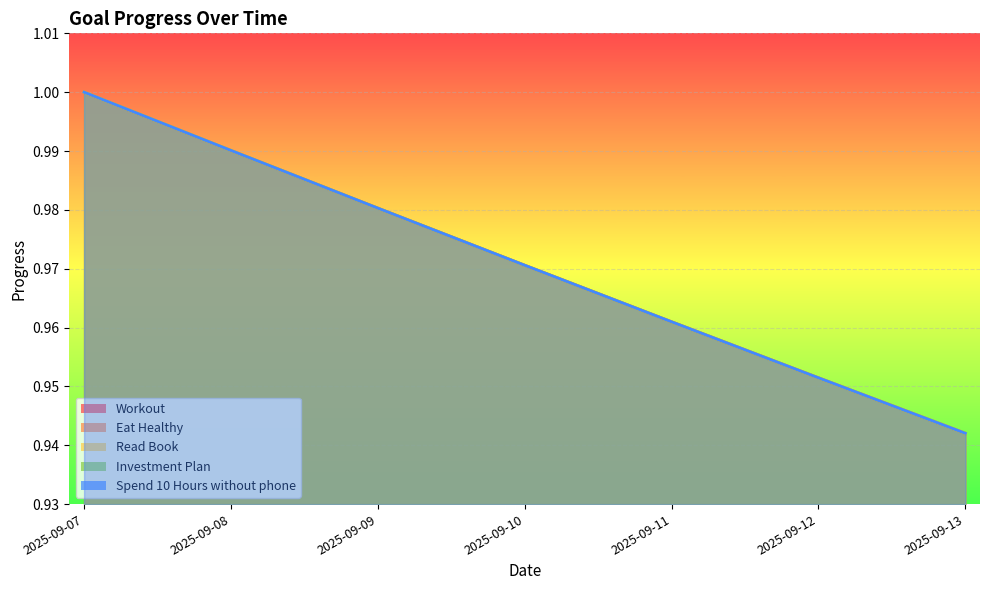

What is the maximum value shown in the chart?

1.0